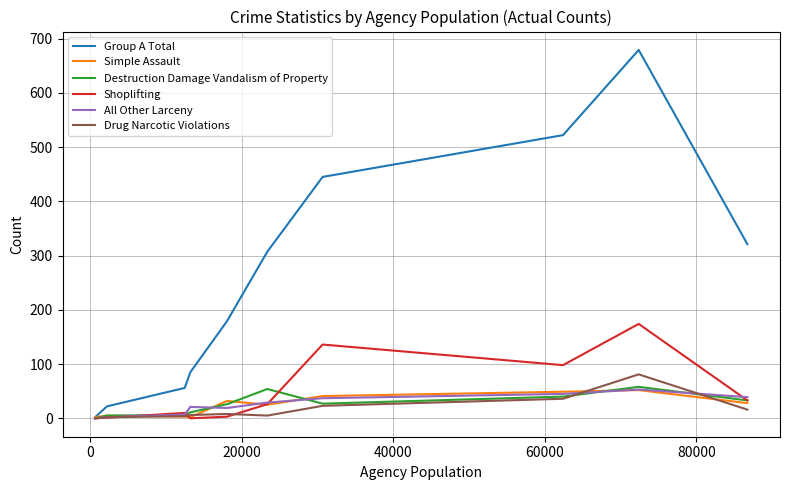

Which series has the largest total across all categories?

Group A Total